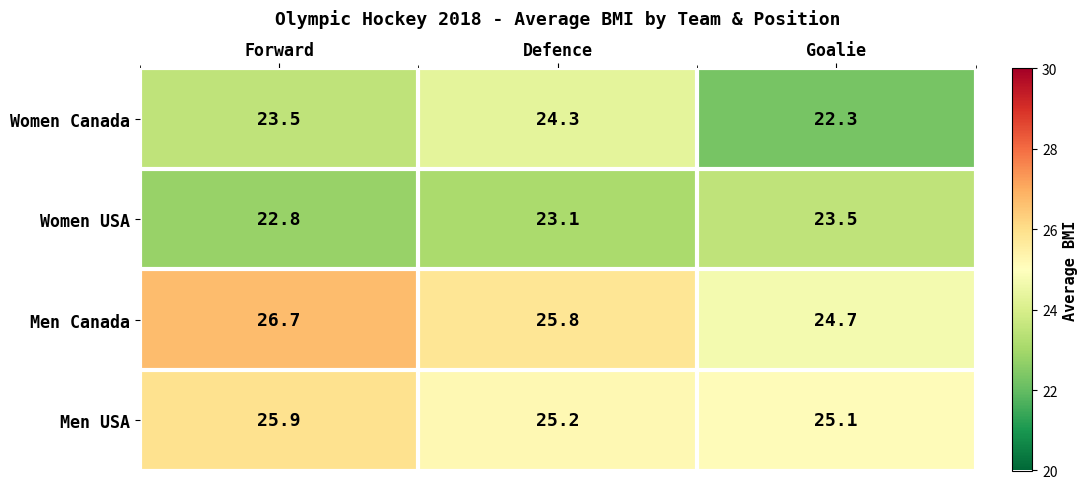

What is the spread (max minus min) of values at Defence?

2.7